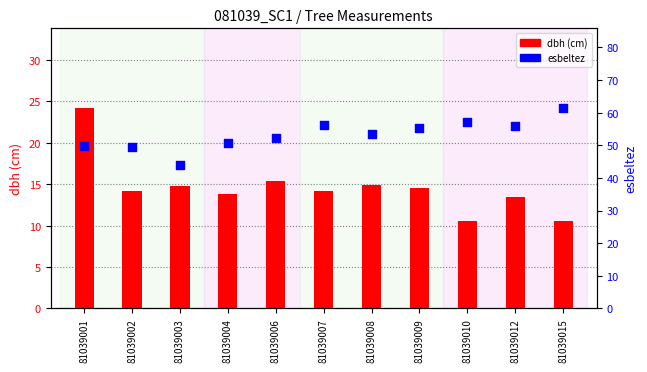

What is the total value across all series at 81039001?

73.8